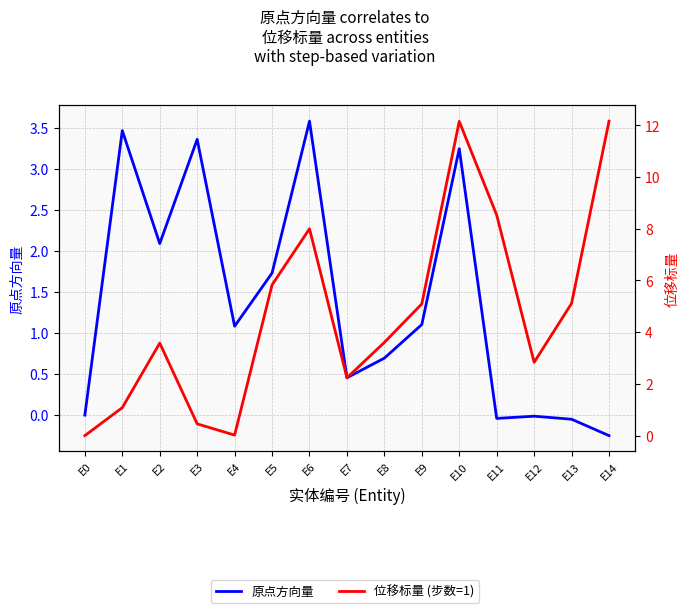

Is this an area chart (filled region under the line)?

No